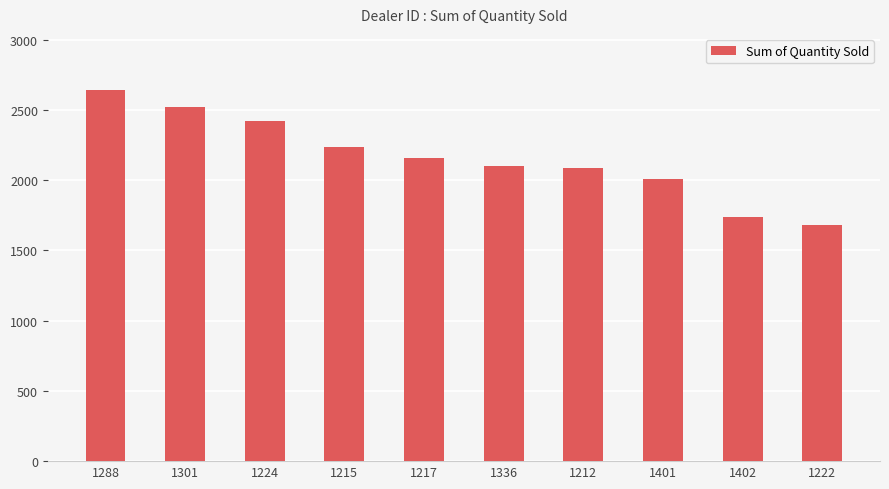

What is the average value?

2160